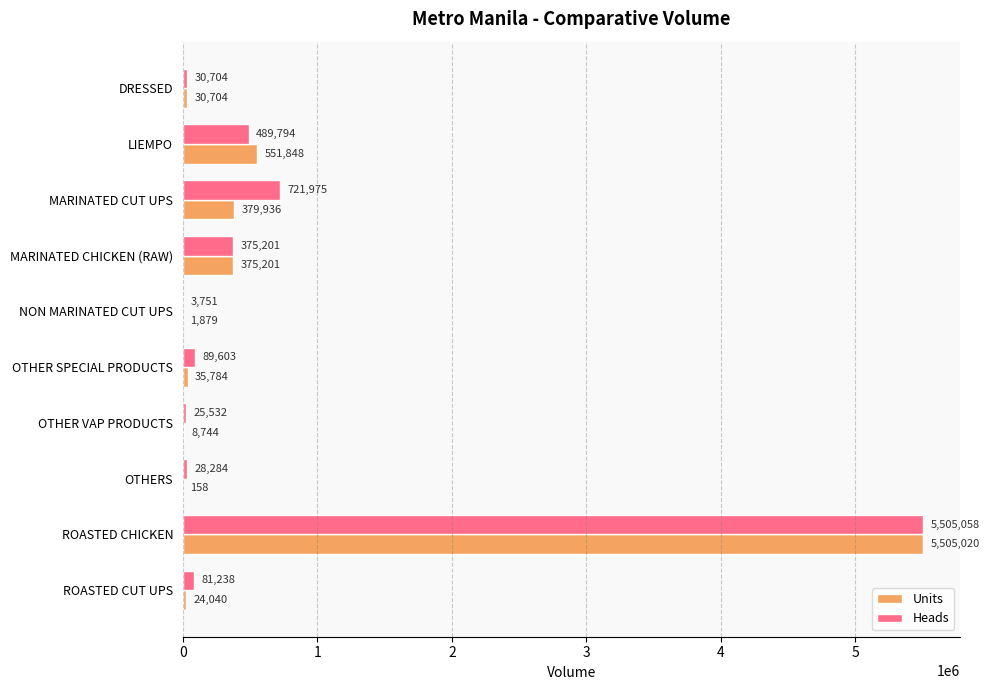

Is it true that Units equals 375201.0 at MARINATED CHICKEN (RAW)?

True